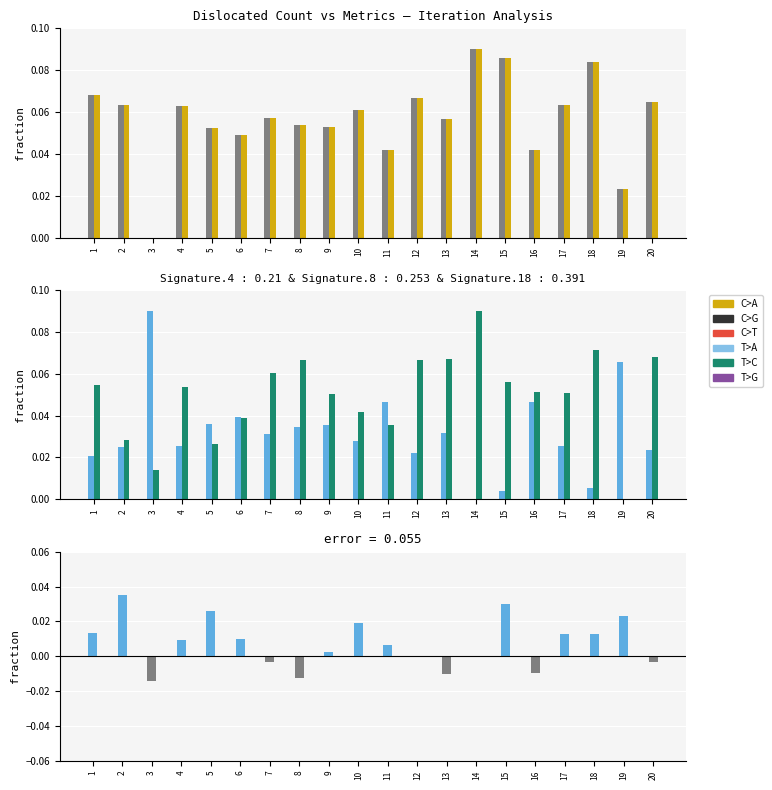

At which category is the sum across all series the highest?

14